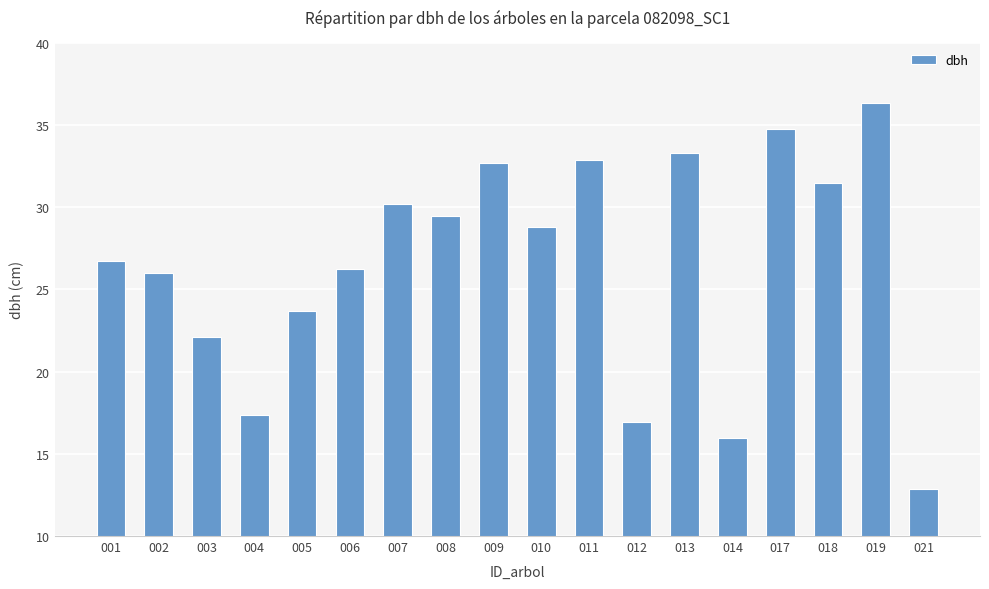

The chart shows a value of 32.9 at 011. True or false?

True